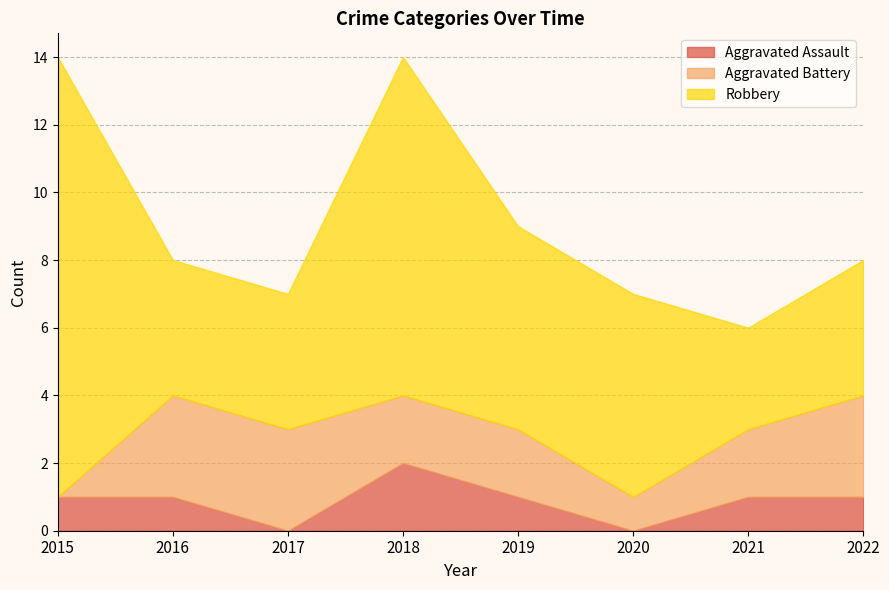

What is the difference between the maximum and minimum values in the Aggravated Battery series?

3